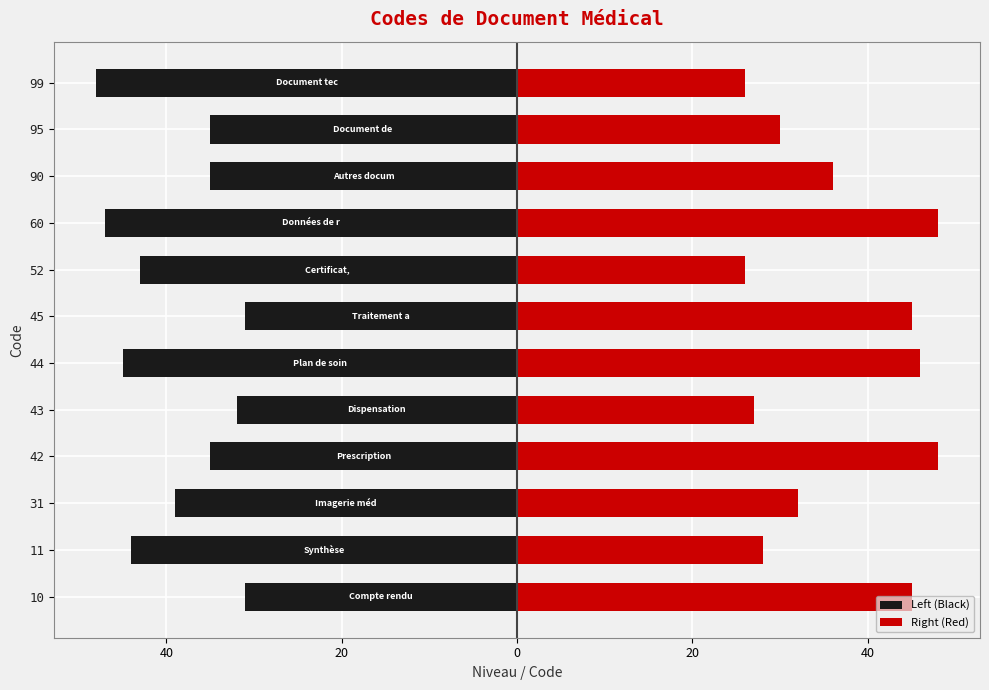

How many values in the Right (Red) series are below 36?

6